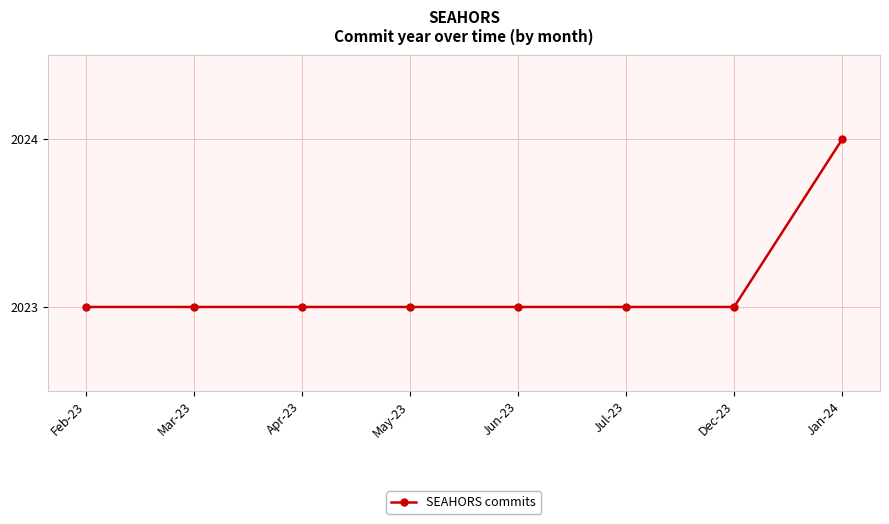

What is the sum of the values at Jan-24 and Dec-23?

4047